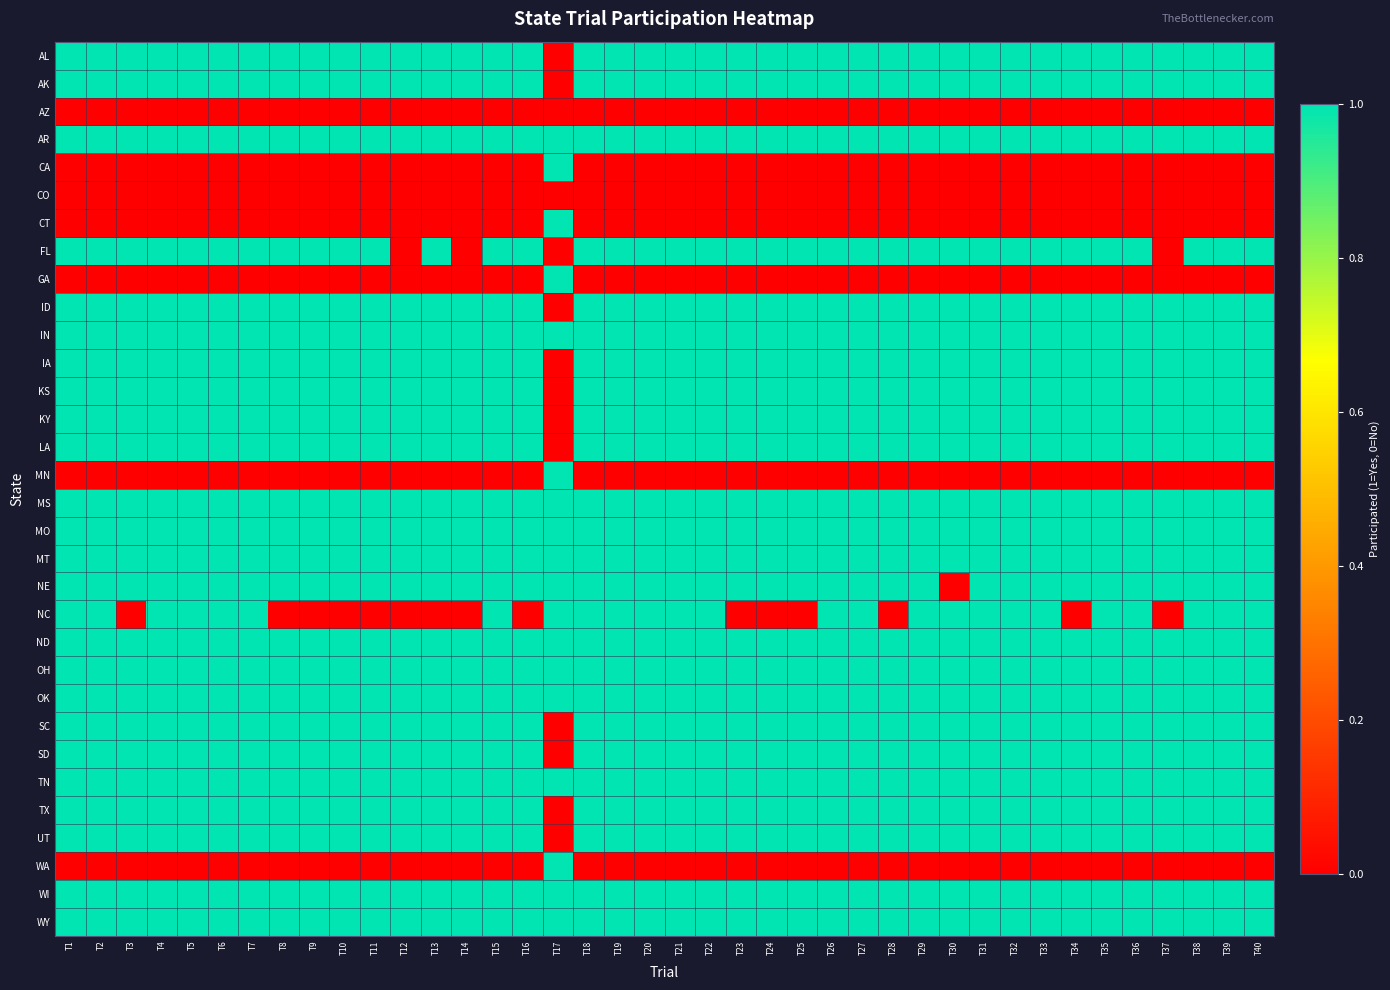

What is the total value across all series at T33?

25